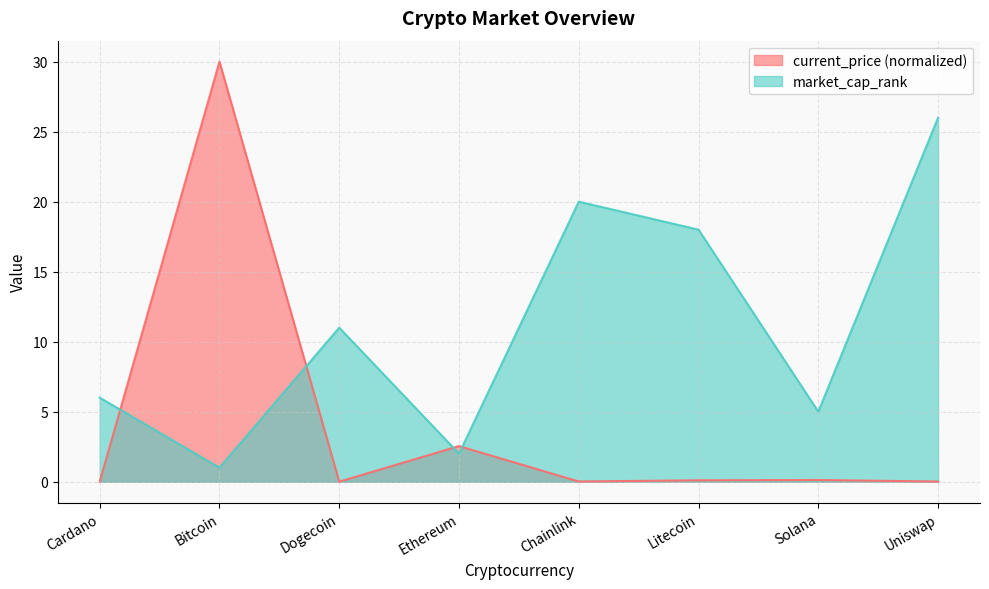

Read the current_price value at Solana.

0.1